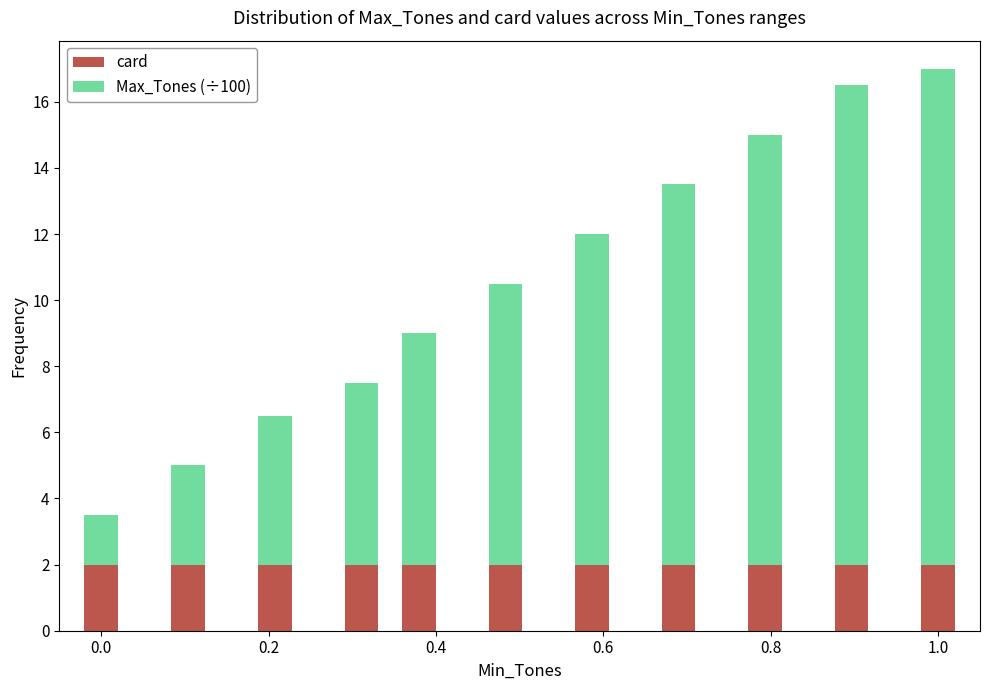

What is the lowest value of the card series?

2.0